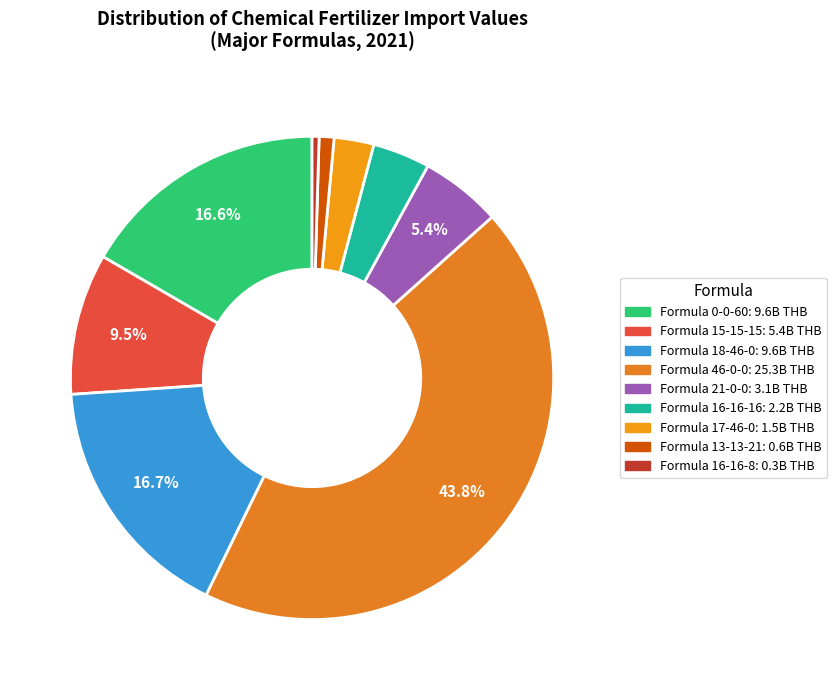

How many segments does this pie chart have?

9